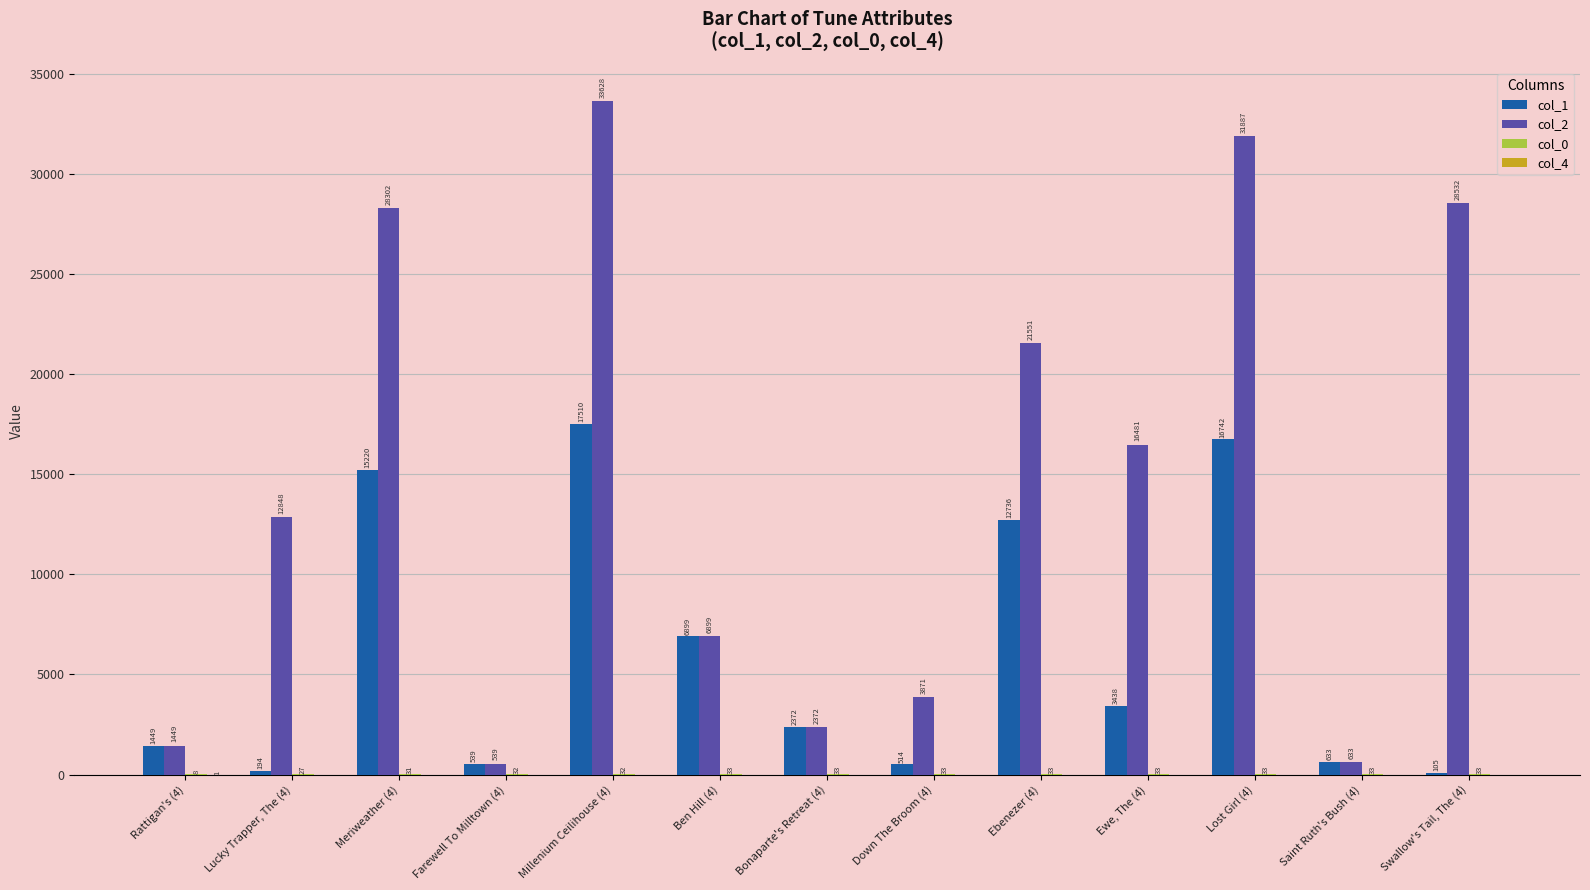

Where is col_1 nearest to the value 8807?

Ben Hill (4)